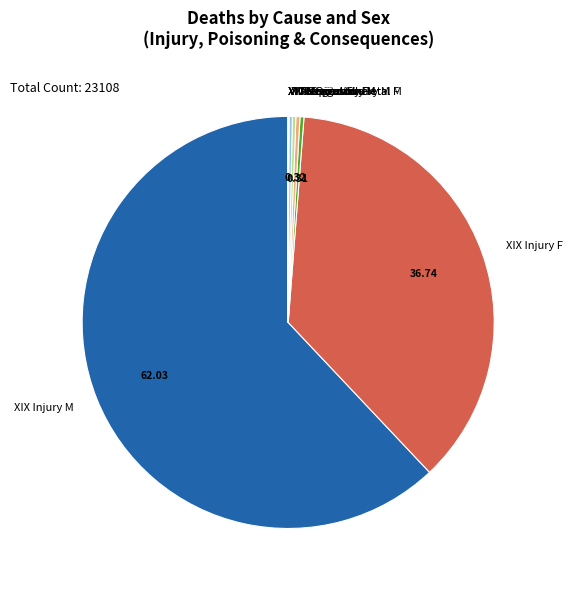

Which category has the biggest portion of the pie?

XIX Injury M